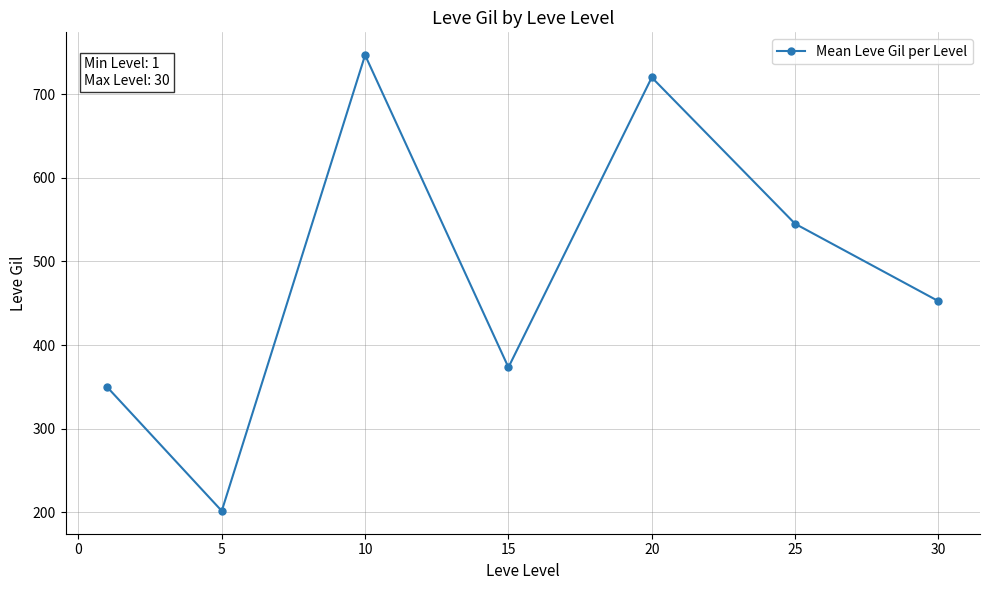

True or false: there are more than 0 points higher than both neighbors.

True